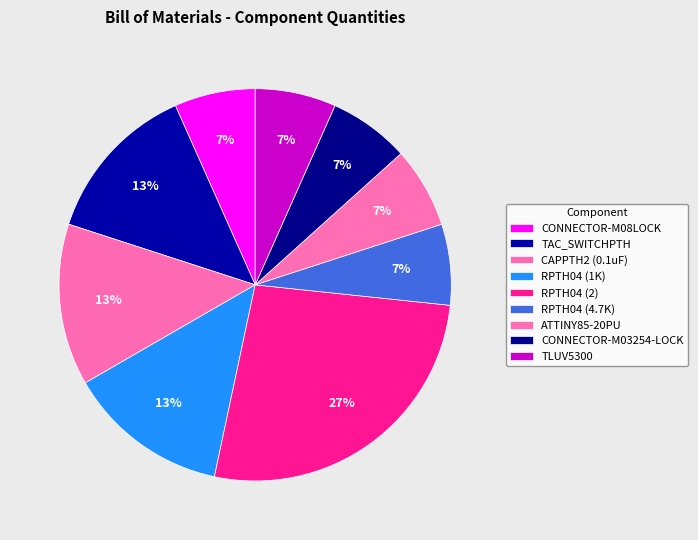

Does any single category account for the majority?

No